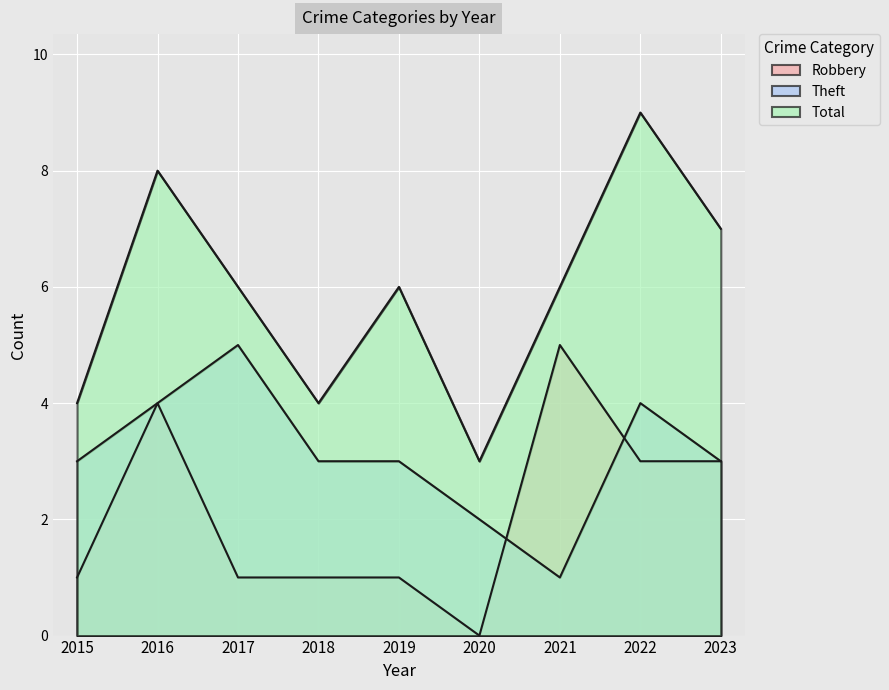

What is the sum of all Total values?

53